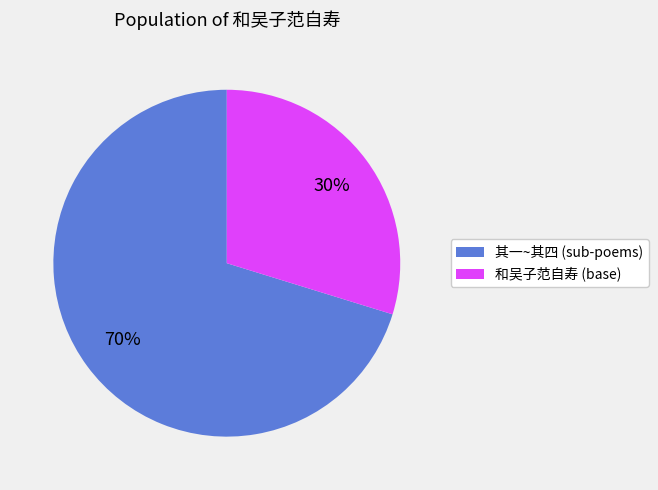

To the nearest percent, what is the combined percentage of 和吴子范自寿 (base) and 其一~其四 (sub-poems)?

100%